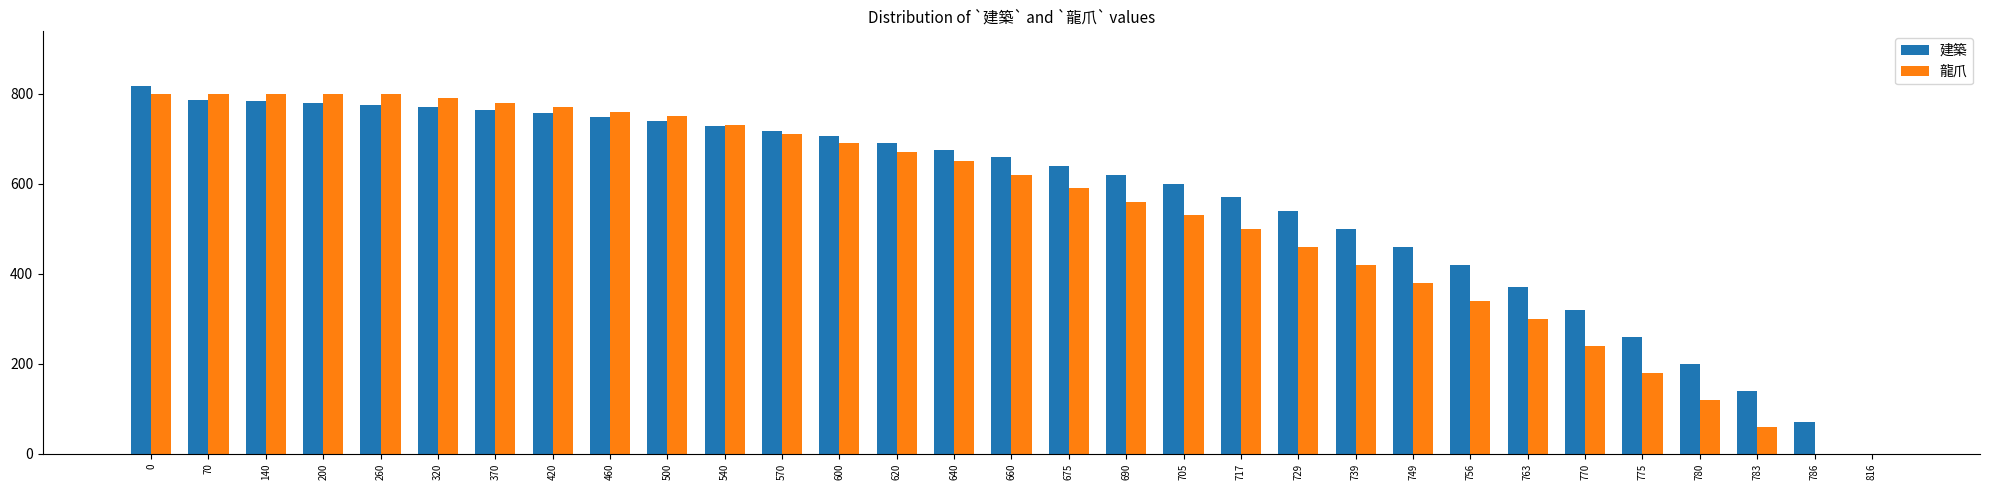

What is the sum of all 建築 values?

17603